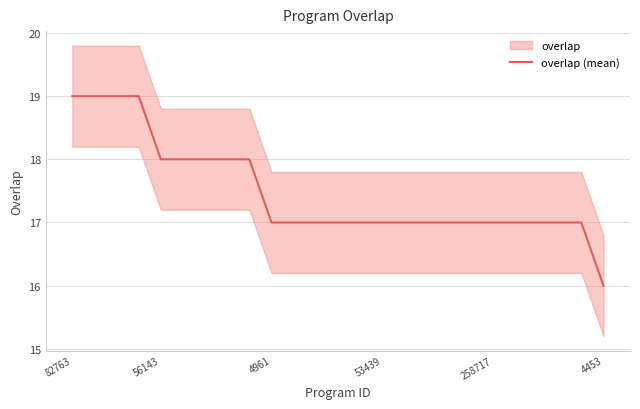

Is it true that overlap (mean) equals 18 at 56143?

True